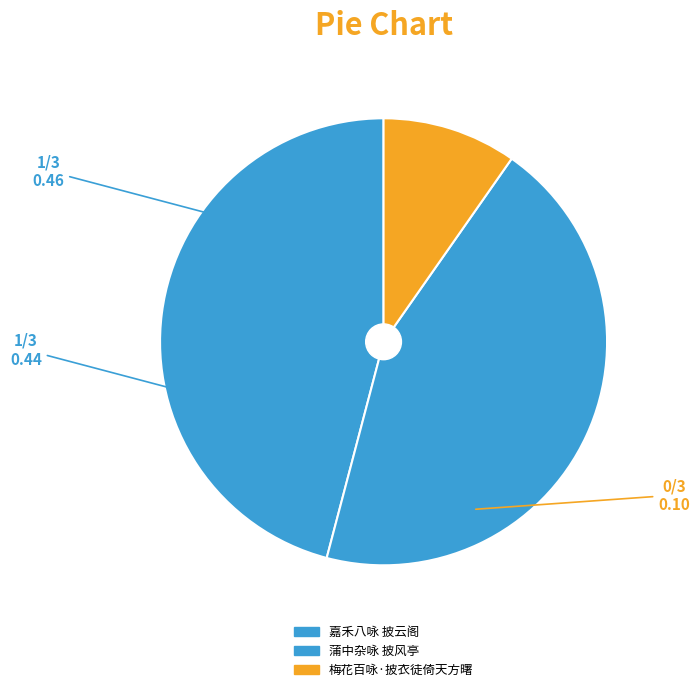

How many slices are in this pie chart?

3